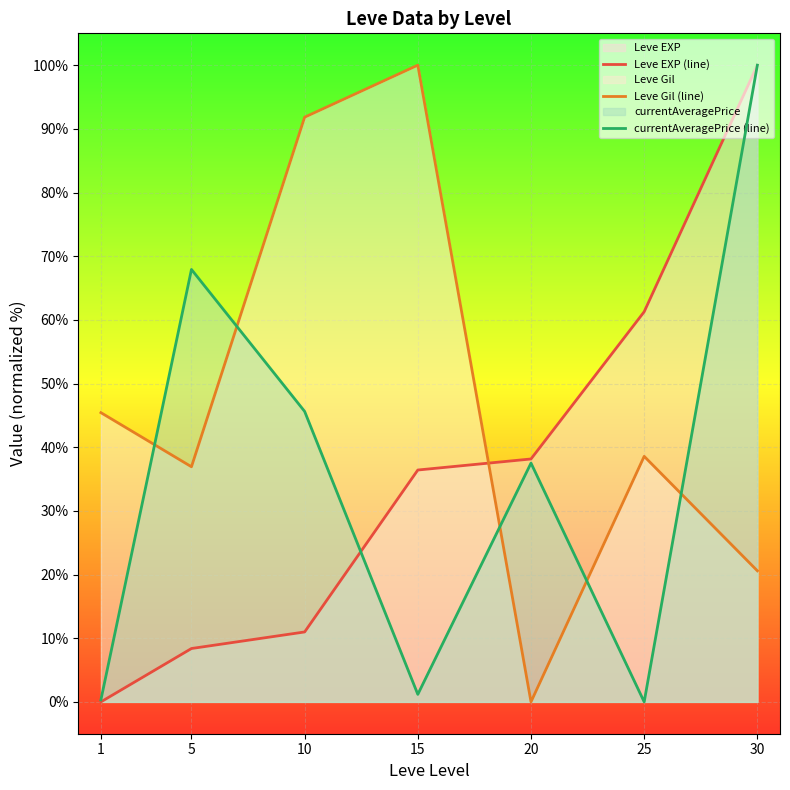

Reading left to right, transcribe all the data shown in this chart.

Leve EXP (line): 0.0	8.4	11.0	36.4	38.2	61.3	100.0
Leve Gil (line): 45.4	36.9	91.8	100.0	0.0	38.6	20.6
currentAveragePrice (line): 0.3	67.9	45.6	1.2	37.5	0.0	100.0